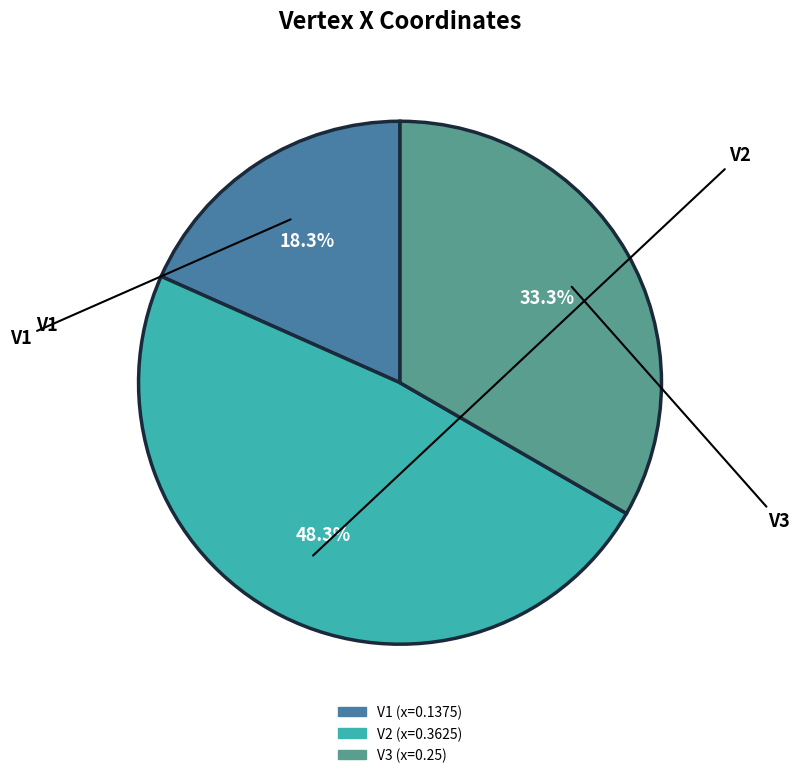

Is there a majority slice in this chart?

No